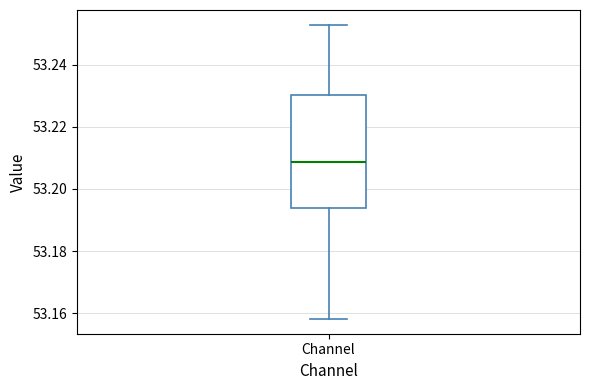

Transcribe this box plot: give where the median line is, the range the box spans, and where the two whiskers end, as read against the y-axis. The values are not printed on the chart, so give them approximately, as read against the axis.

median 53.208, box 53.194 to 53.230, whiskers 53.158 to 53.252